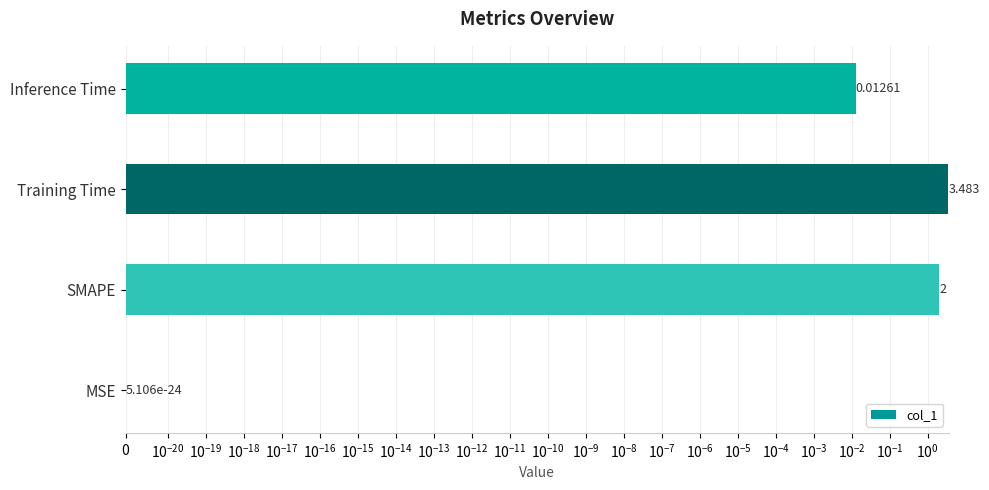

Reading right to left, extract all data points from this chart.

0.0	3.5	2.0	0.0